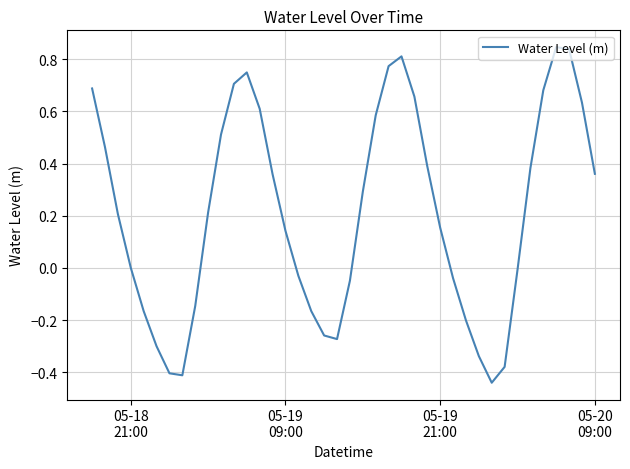

Does the chart have visible grid lines?

Yes